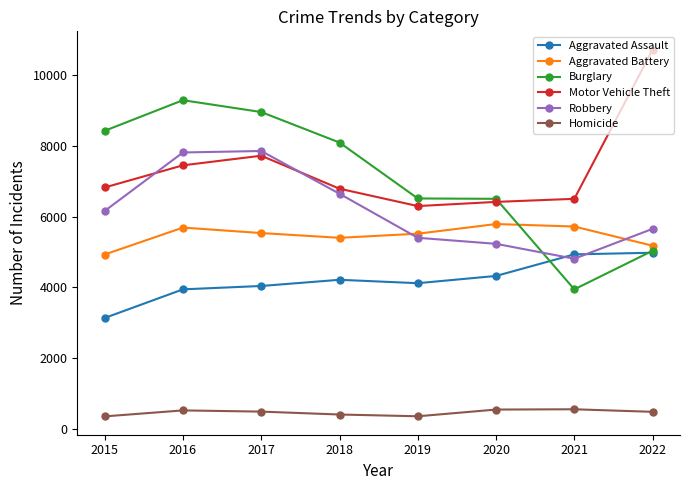

What value does the Motor Vehicle Theft series have at 2019?

6295